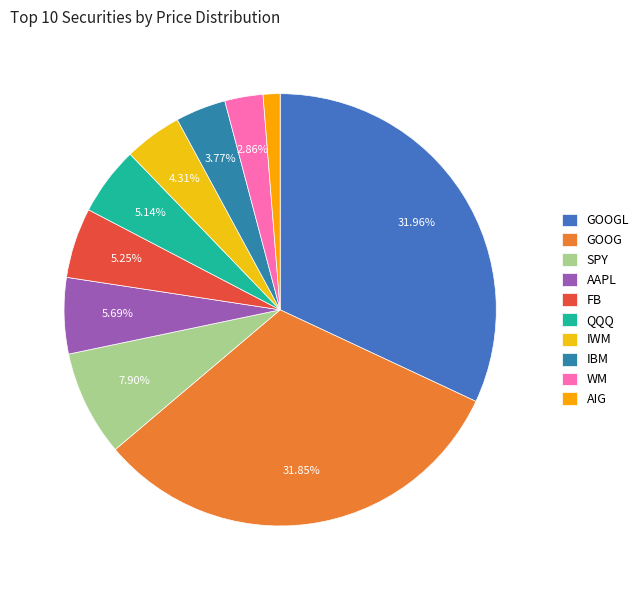

Which slice is the largest?

GOOGL